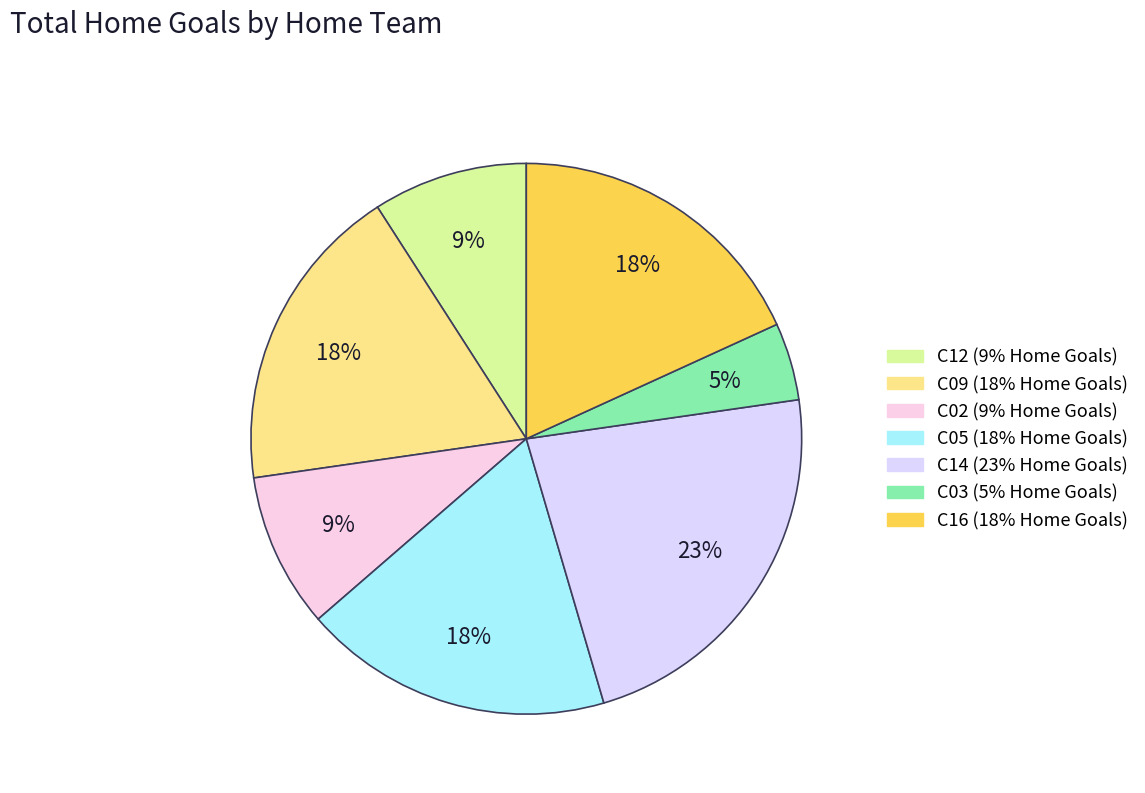

How many segments does this pie chart have?

7